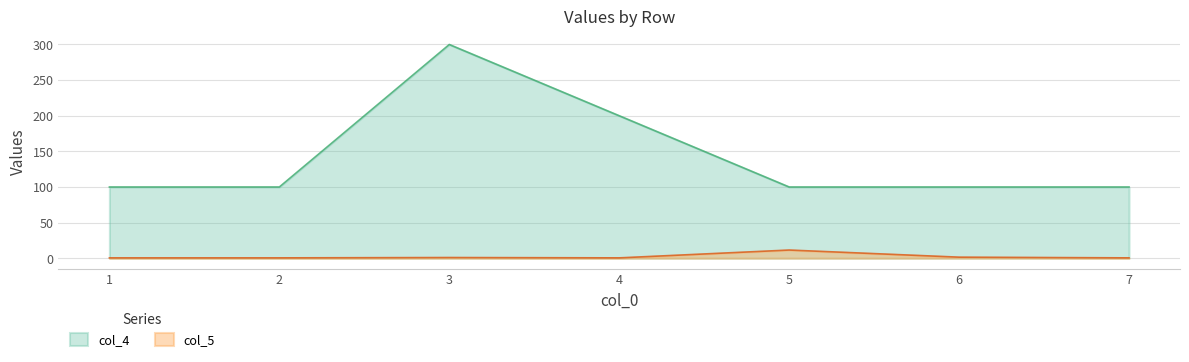

Rank the series by their average value, from highest to lowest.

col_4, col_5